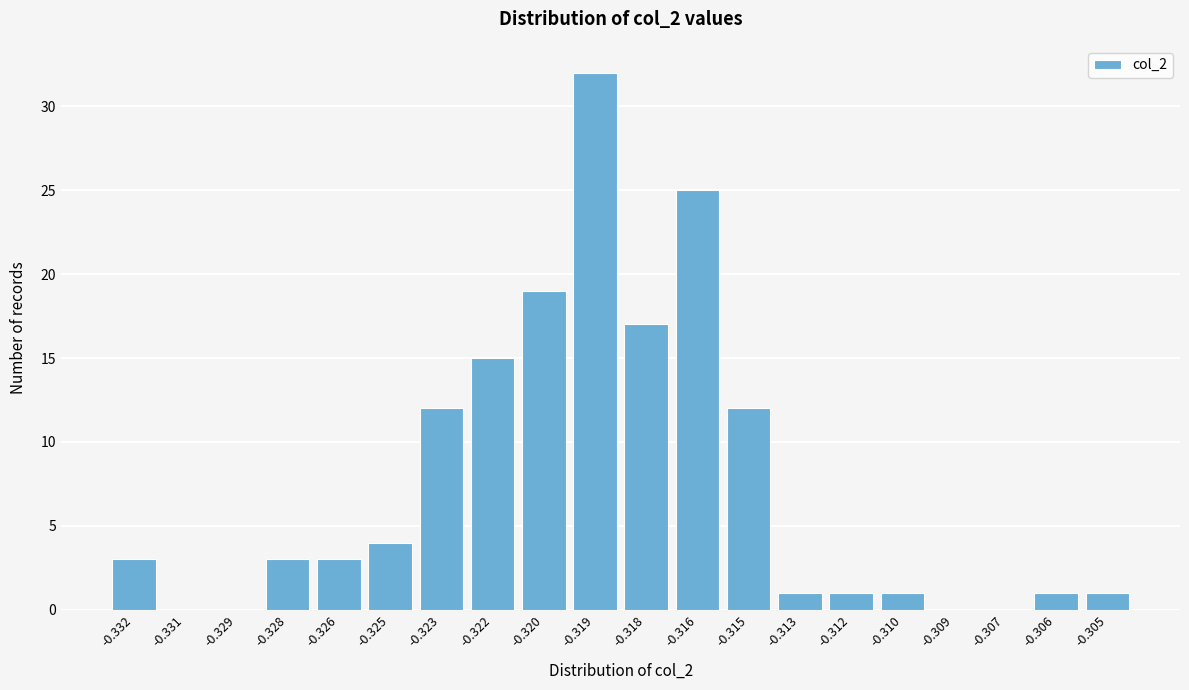

Reading left to right, list all the values displayed in this chart.

-0.332=3	-0.331=0	-0.329=0	-0.328=3	-0.326=3	-0.325=4	-0.323=12	-0.322=15	-0.320=19	-0.319=32	-0.318=17	-0.316=25	-0.315=12	-0.313=1	-0.312=1	-0.310=1	-0.309=0	-0.307=0	-0.306=1	-0.305=1